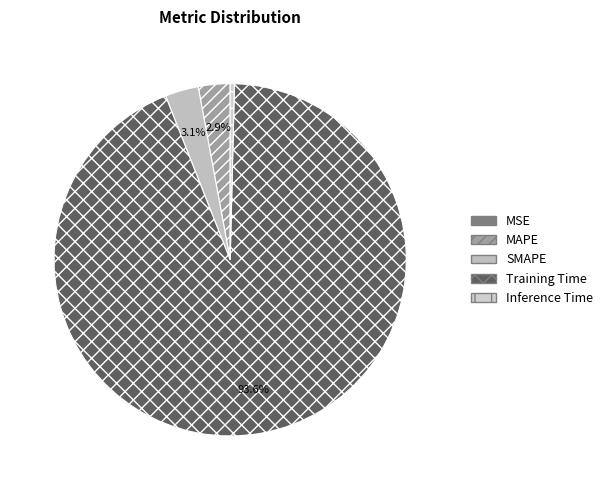

What is the majority slice?

Training Time